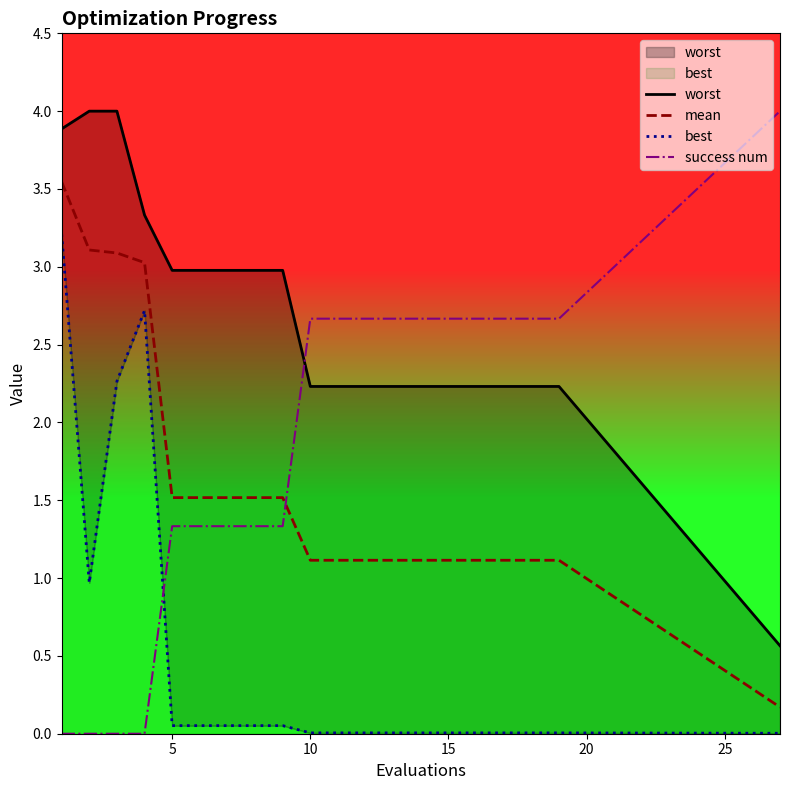

What is the lowest value of the mean series?

0.2